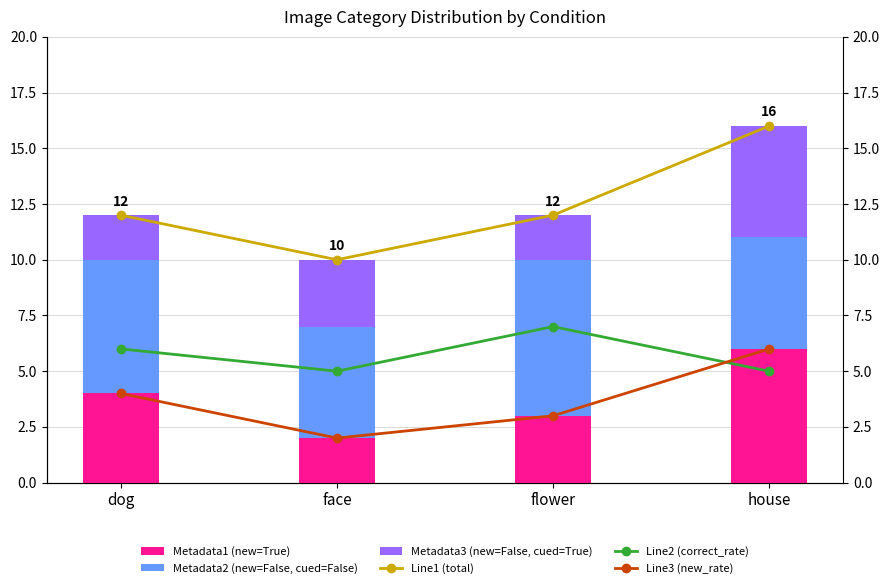

Reading left to right, extract all data points from this chart.

Line1 (total): 12	10	12	16
Line2 (correct_rate): 6	5	7	5
Line3 (new_rate): 4	2	3	6
Metadata1 (new=True): 4	2	3	6
Metadata2 (new=False, cued=False): 6	5	7	5
Metadata3 (new=False, cued=True): 2	3	2	5